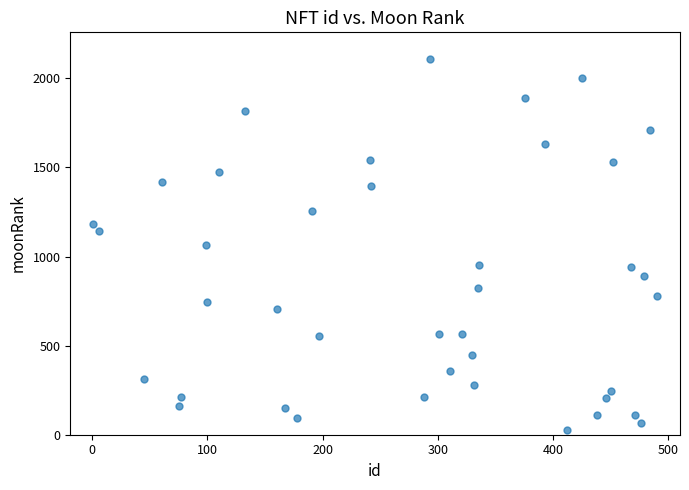

What is the range of Y values (max minus min)?

2080